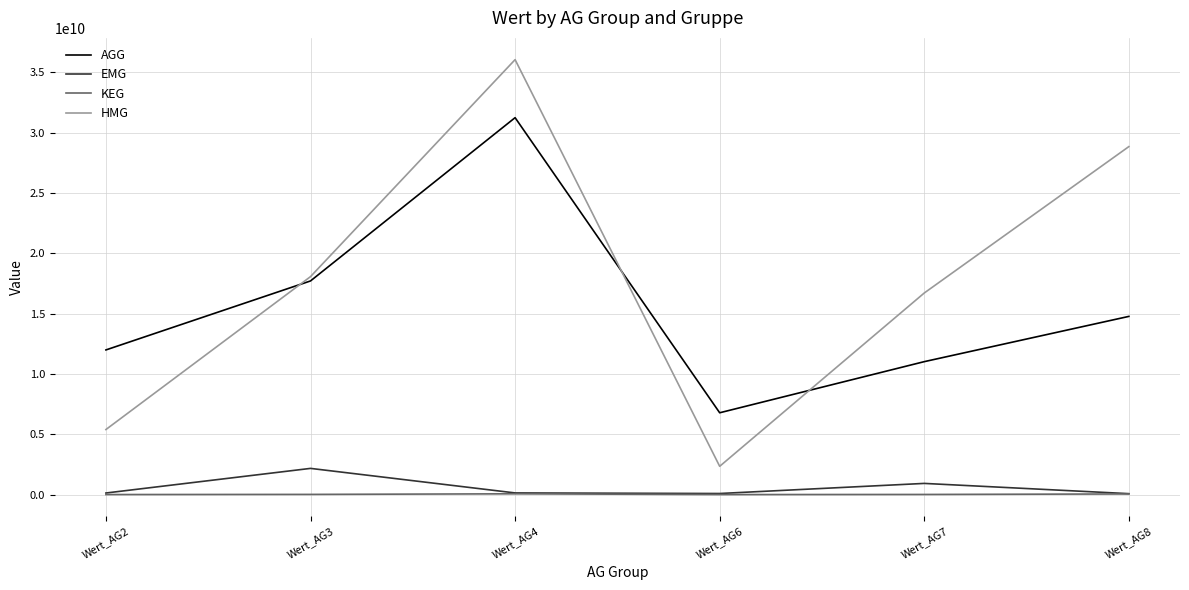

Is the value of KEG at Wert_AG3 greater than the value of AGG at Wert_AG8?

No